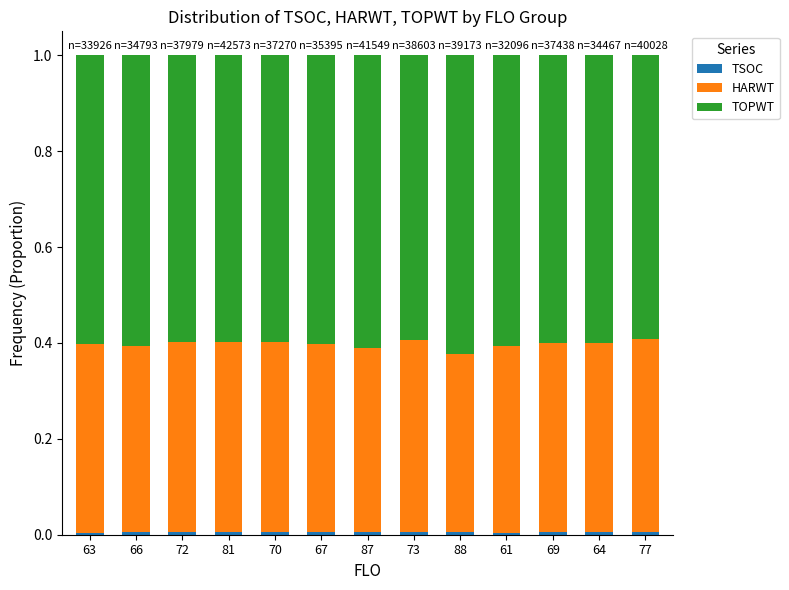

Count the number of categories in the chart.

13